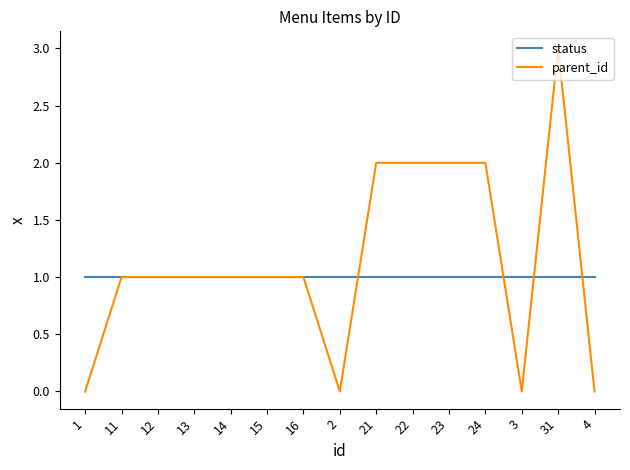

What is the sum of all parent_id values?

17